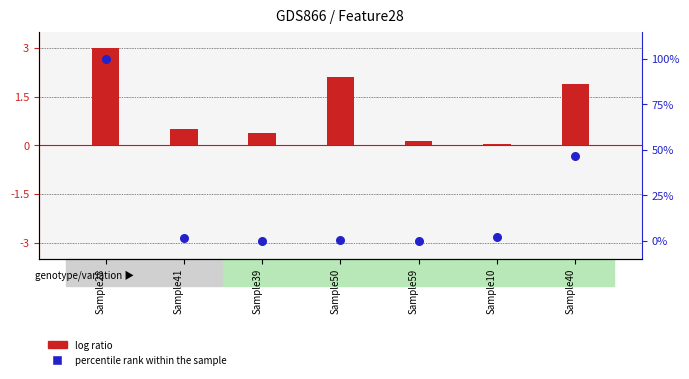

What are all the series names shown in the legend?

log ratio, percentile rank within the sample